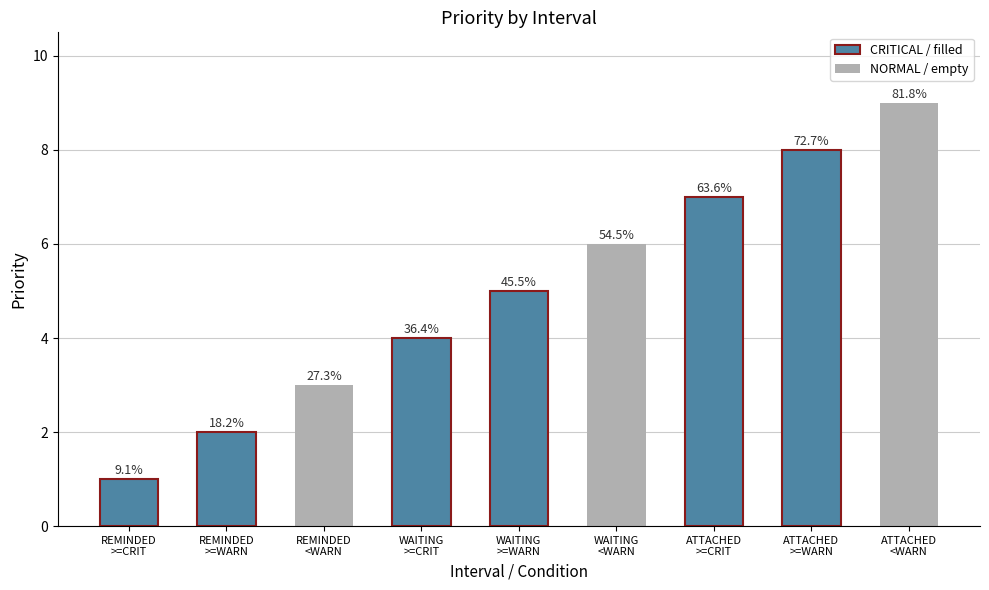

Reading left to right, what are all the values shown in this chart?

SINCE_REMINDED (>=CRITICAL)=1	SINCE_REMINDED (>=WARNING)=2	SINCE_REMINDED (<WARNING)=3	SINCE_WAITING (>=CRITICAL)=4	SINCE_WAITING (>=WARNING)=5	SINCE_WAITING (<WARNING)=6	SINCE_ATTACHED (>=CRITICAL)=7	SINCE_ATTACHED (>=WARNING)=8	SINCE_ATTACHED (<WARNING)=9